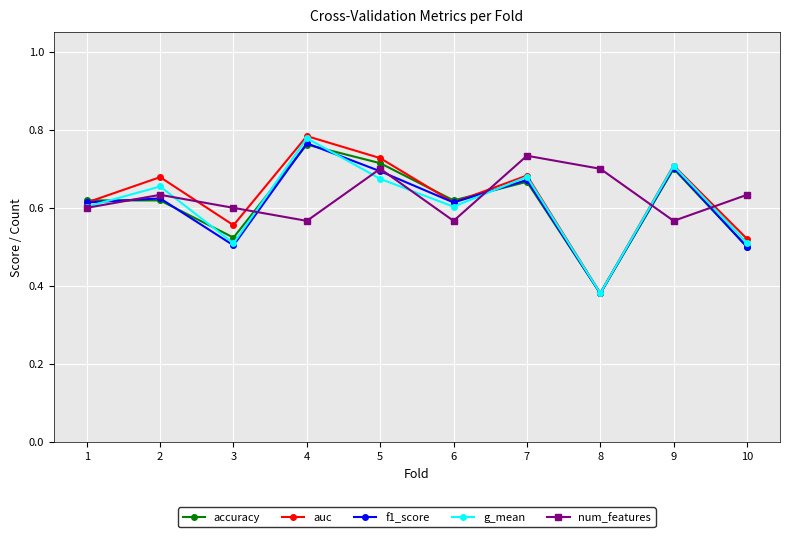

Where do accuracy and num_features first cross each other?

1 and 2